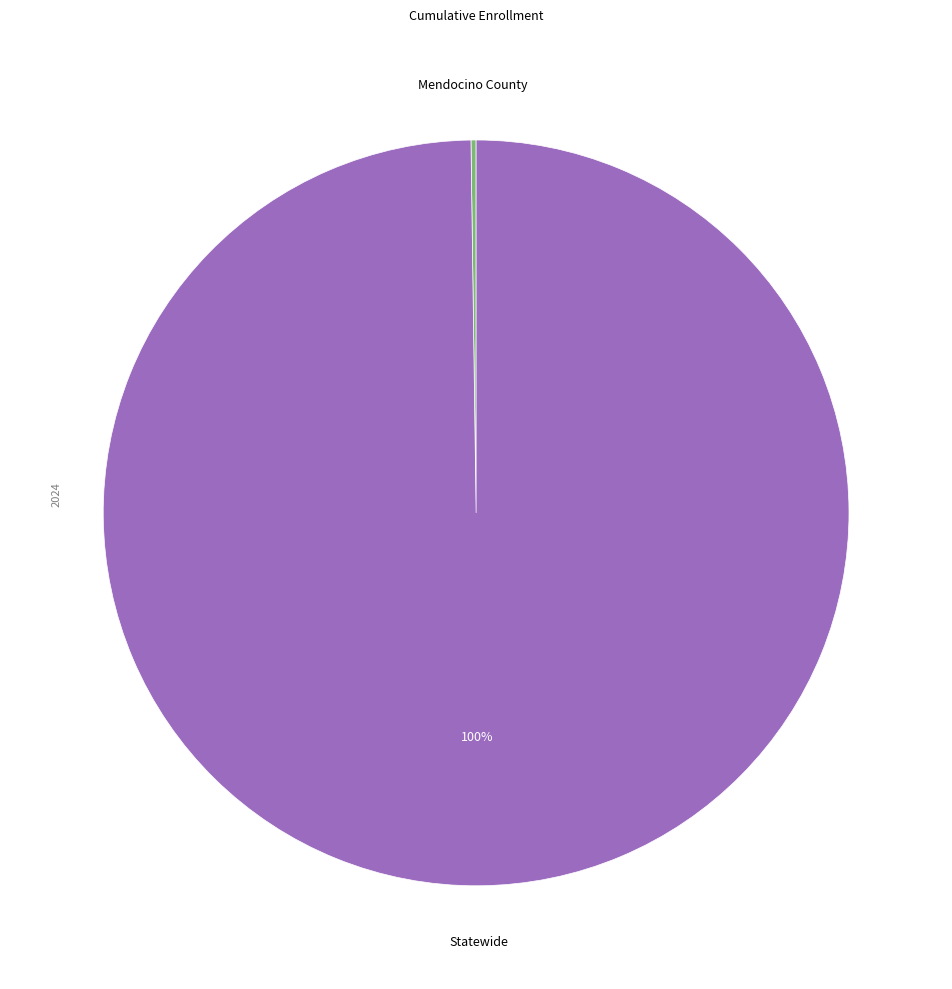

Is there any slice that represents more than half of the pie?

Yes